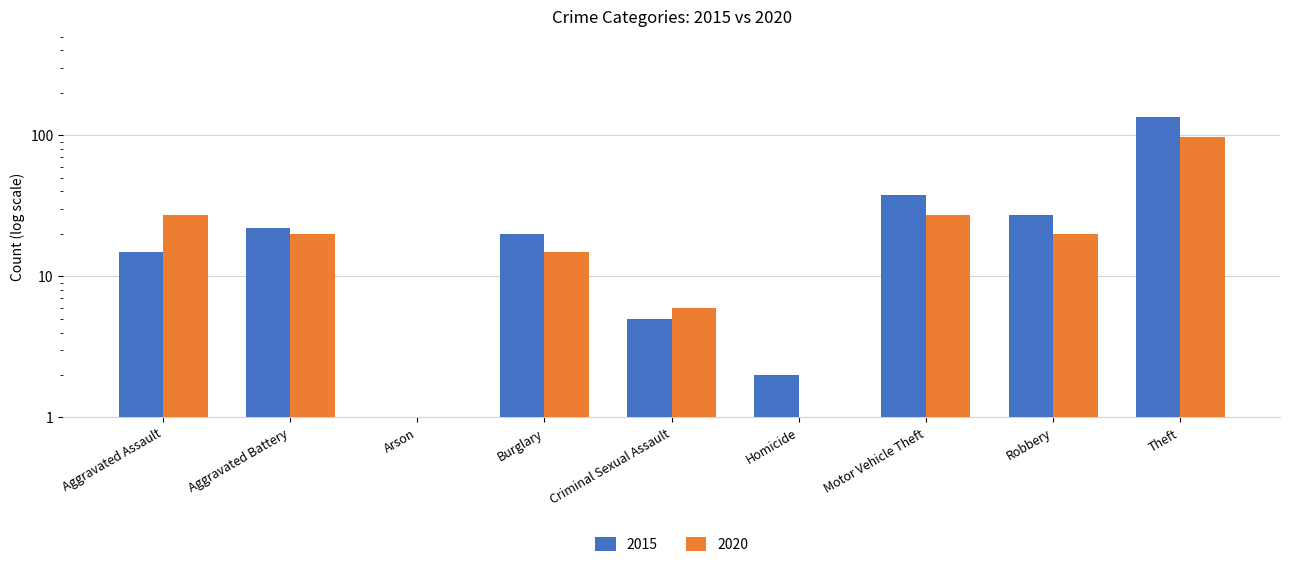

Rank the series by their maximum value, from lowest to highest.

2020, 2015